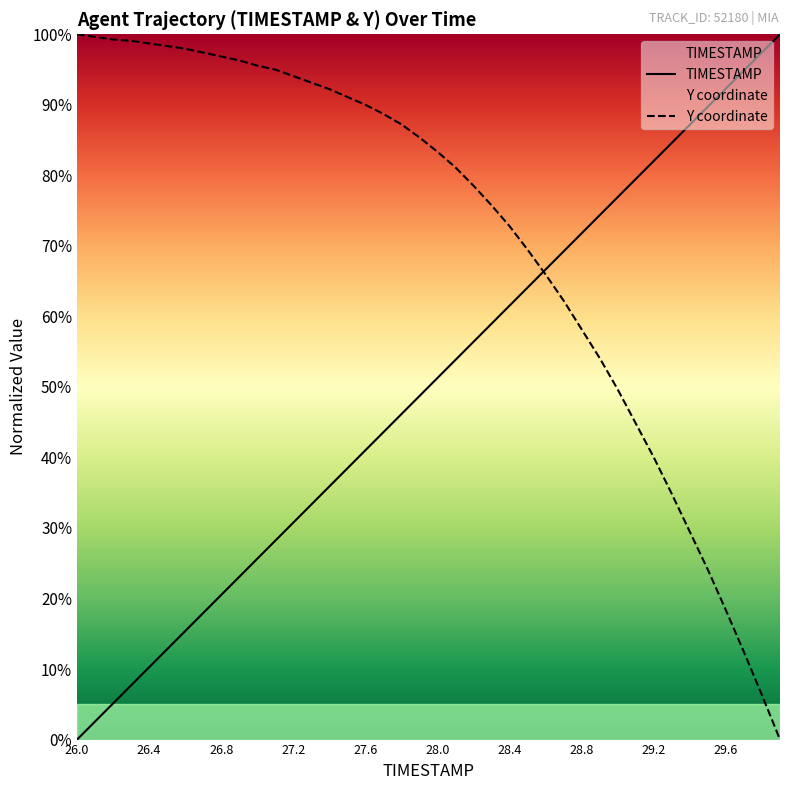

How many lines are shown in the chart?

2